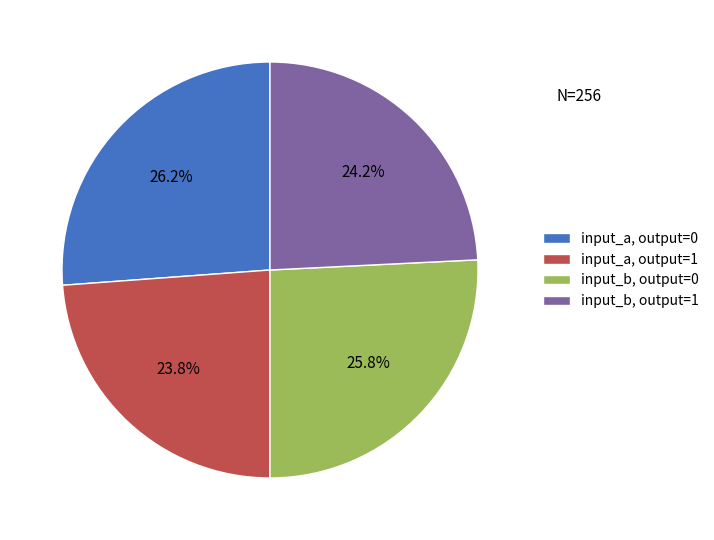

Which has a higher value, input_b, output=0 or input_a, output=1?

input_b, output=0